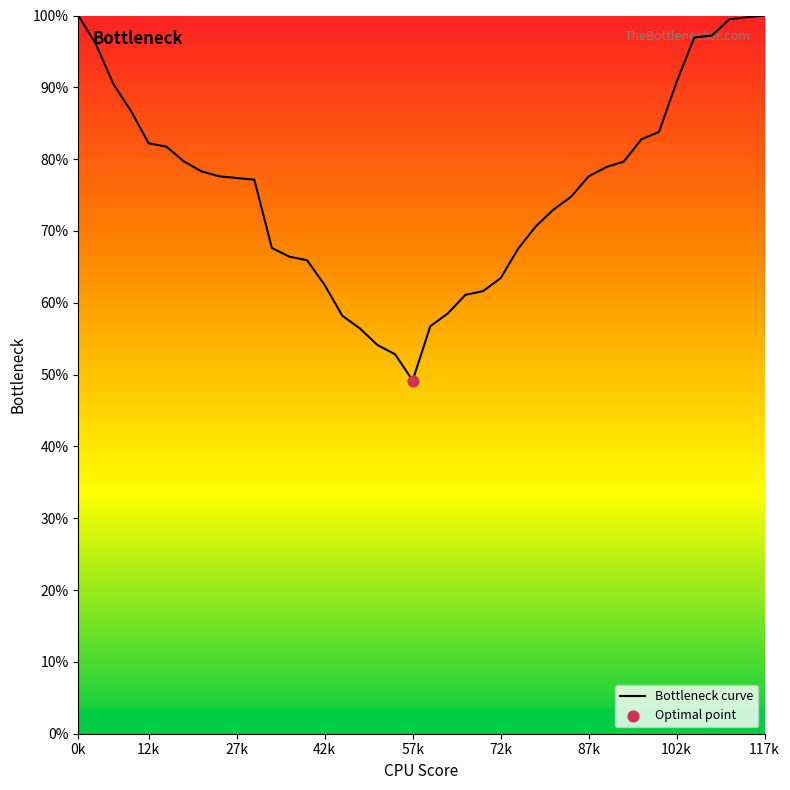

What is the difference between the maximum and minimum values?

50.8